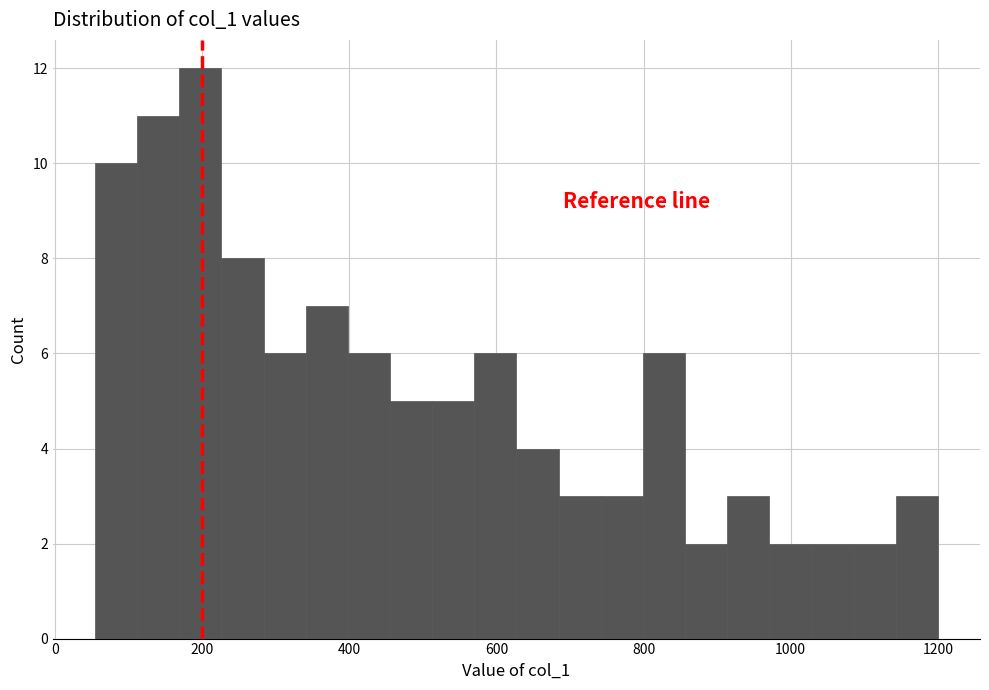

Around what value on the x-axis is the tallest bar? Give the approximate position of its centre, as read against the axis.

200